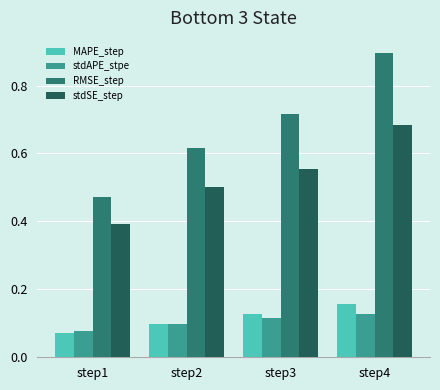

At which category is the sum across all series the highest?

step4